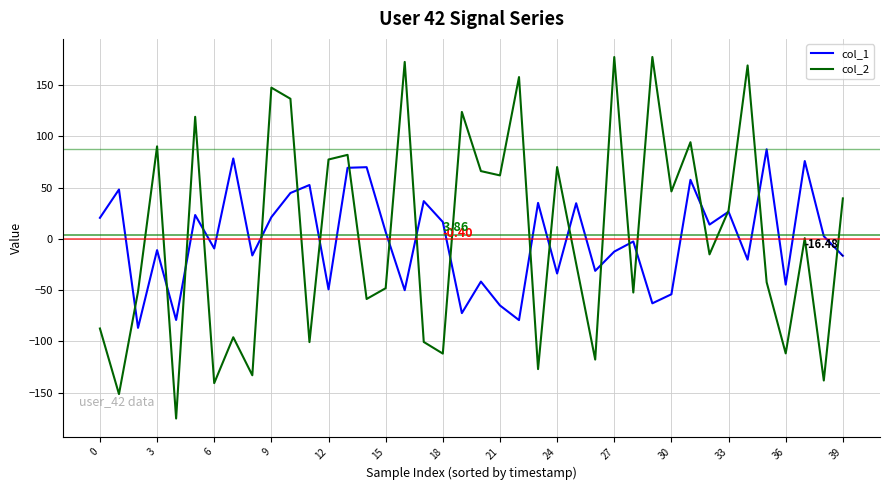

What is the difference between the highest and lowest values at 9?

126.3